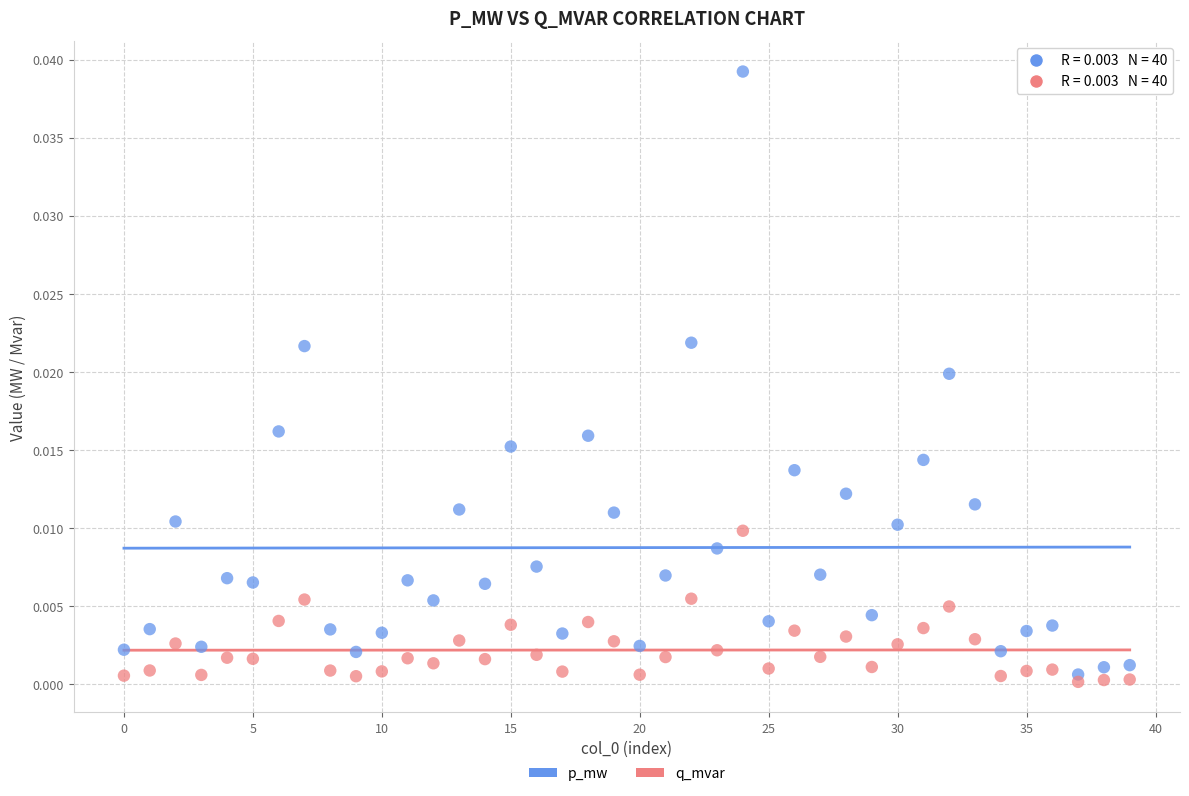

Which series has the largest Y range (max minus min)?

p_mw